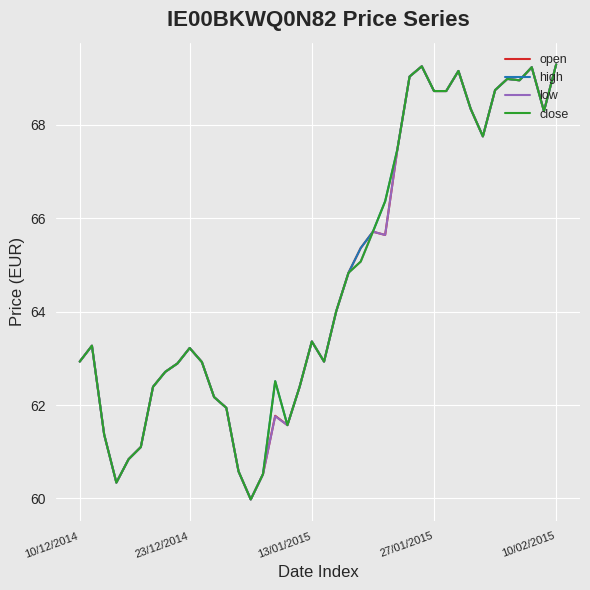

What is the maximum value shown in the chart?

69.3